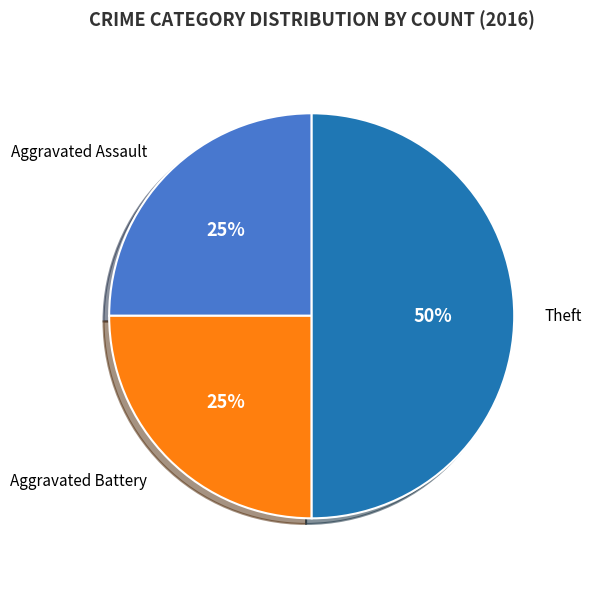

What percentage is the Theft slice, to the nearest percent?

50%